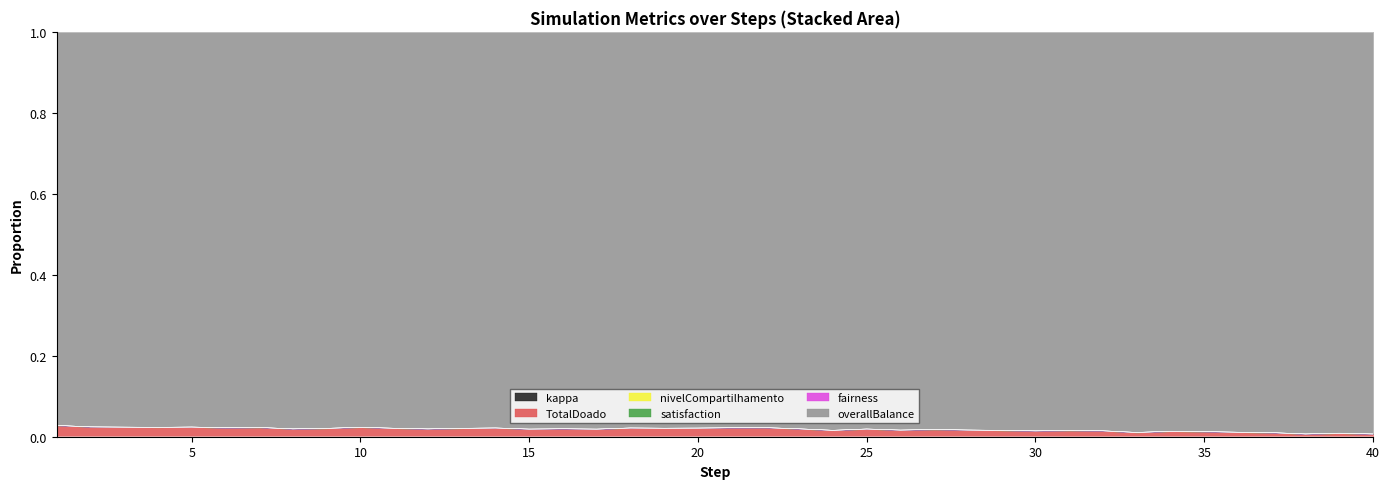

At which label does nivelCompartilhamento reach its minimum?

40